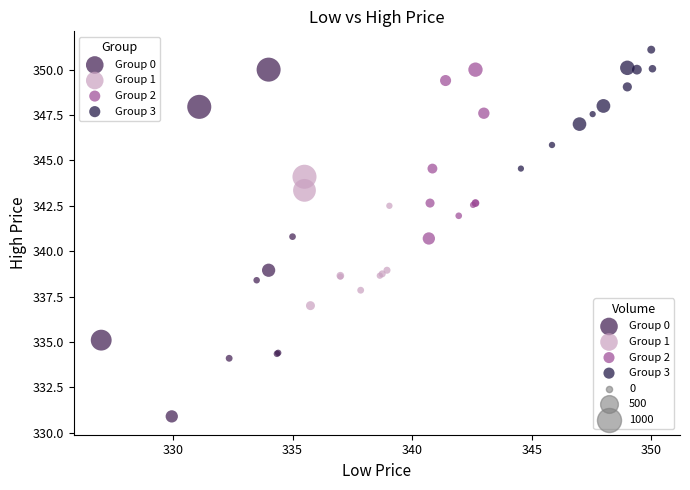

Which series reaches the minimum Y coordinate?

Group 0